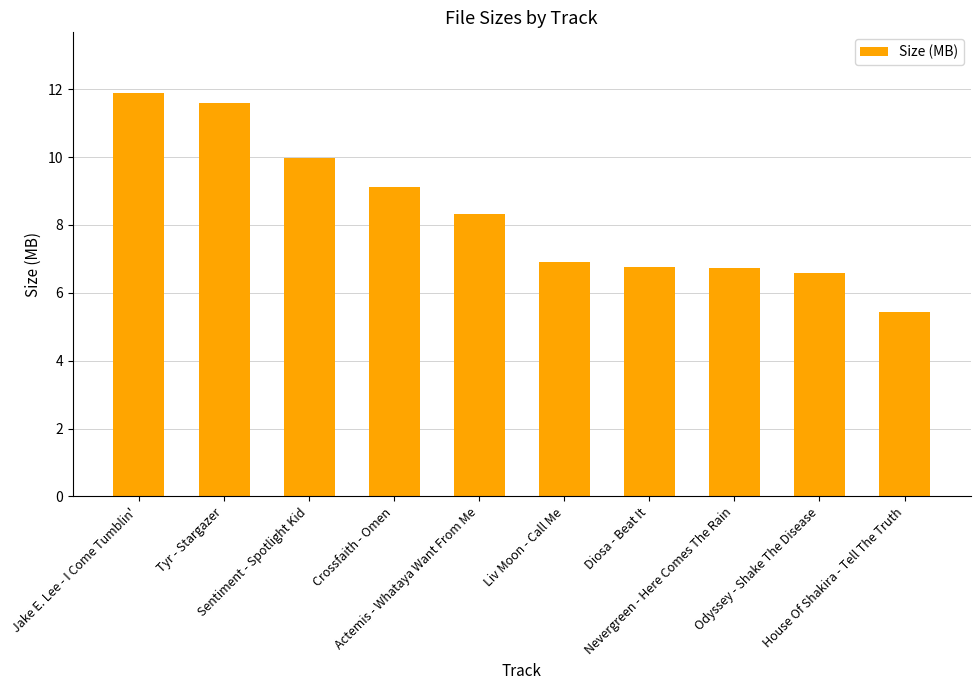

What is the value of the 2nd bar from the left?

11.6